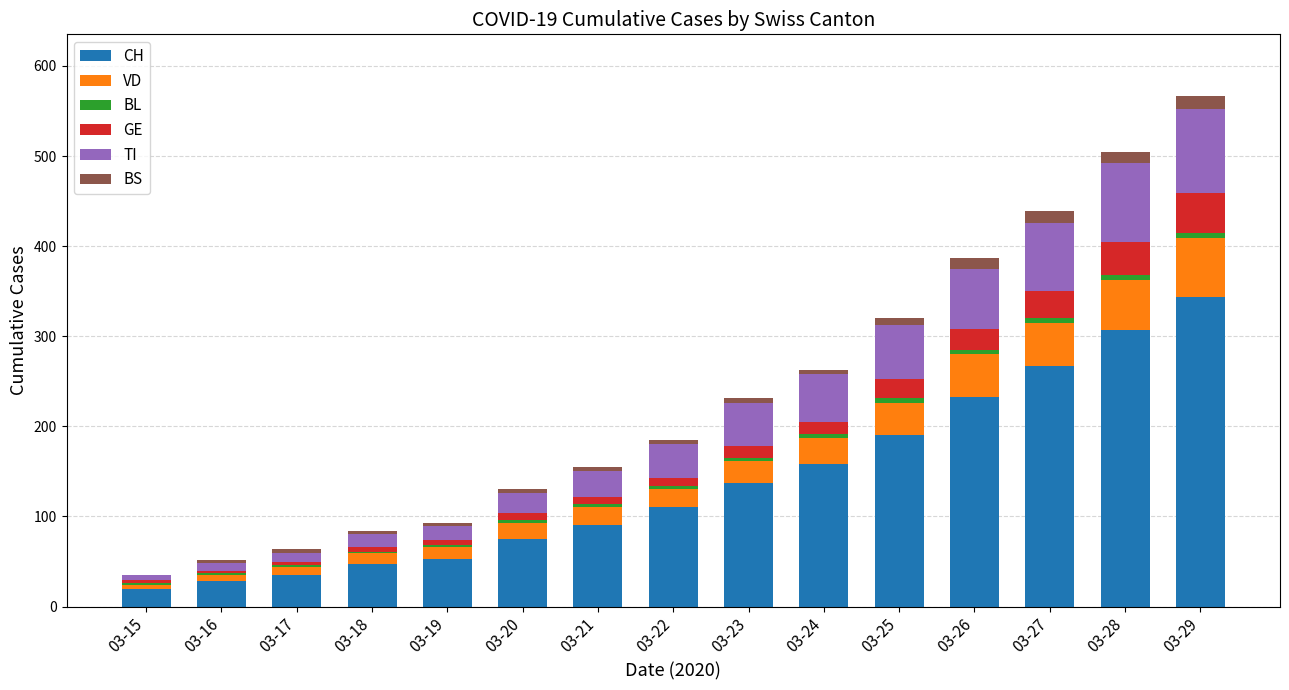

What is the highest value of the CH series?

343